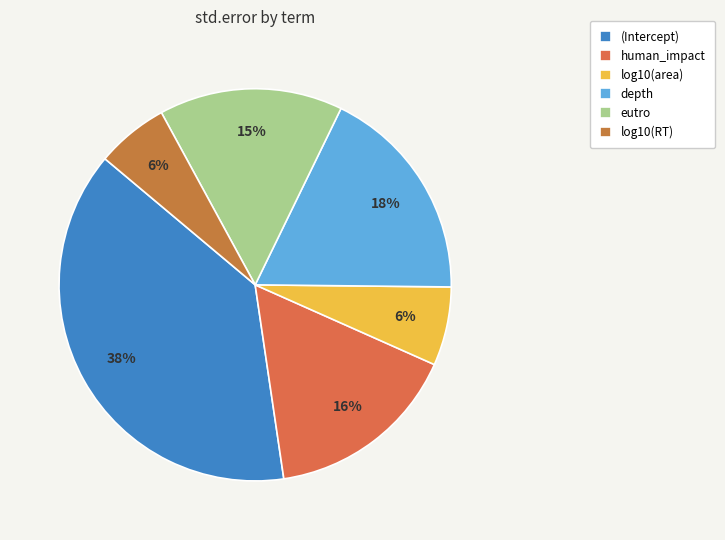

The human_impact slice represents 16% of the pie. True or false?

True